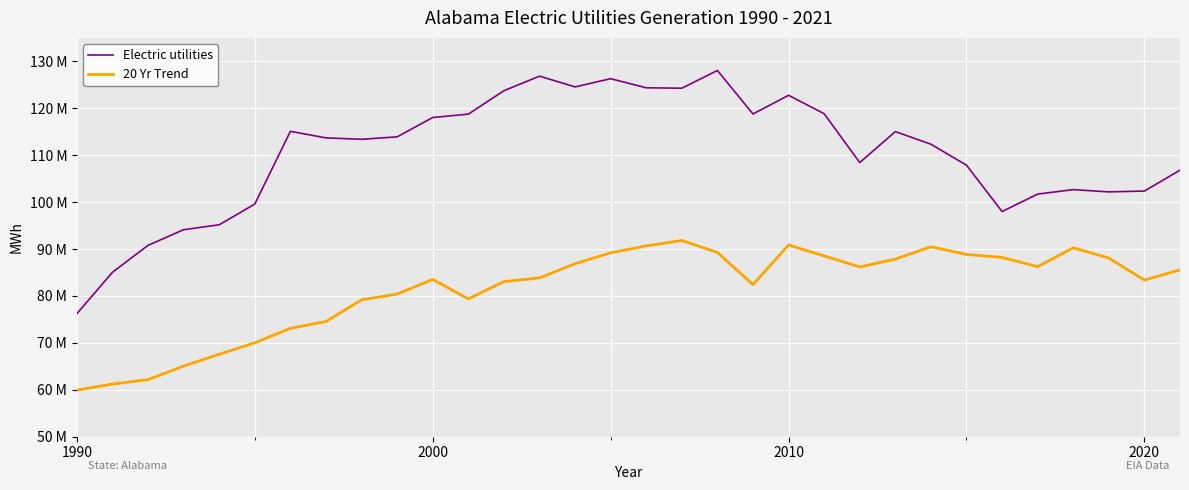

Does the chart have visible grid lines?

Yes